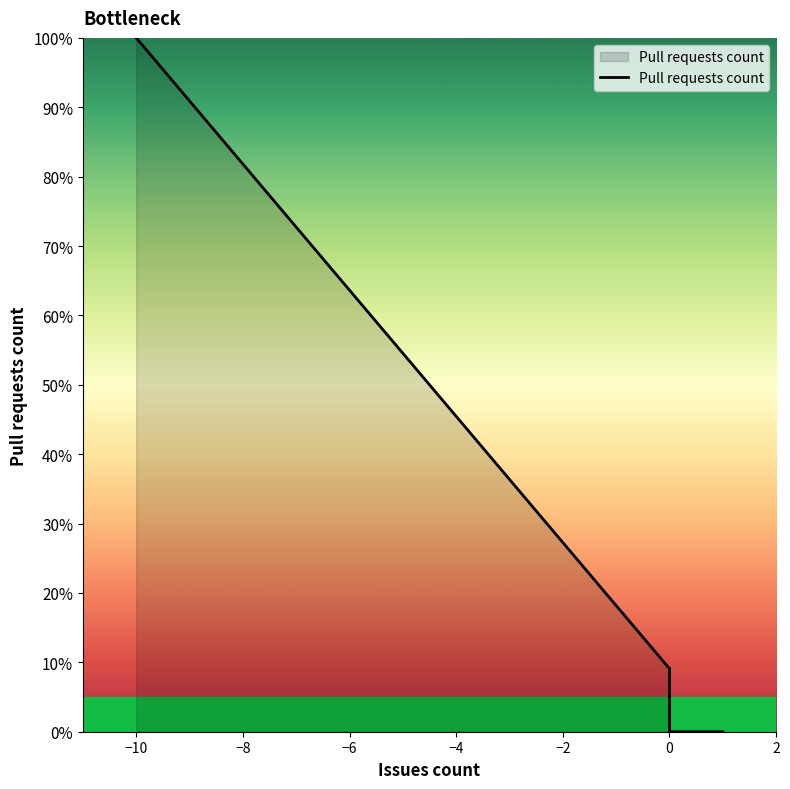

What is the difference between the second highest and second lowest values?

100.0